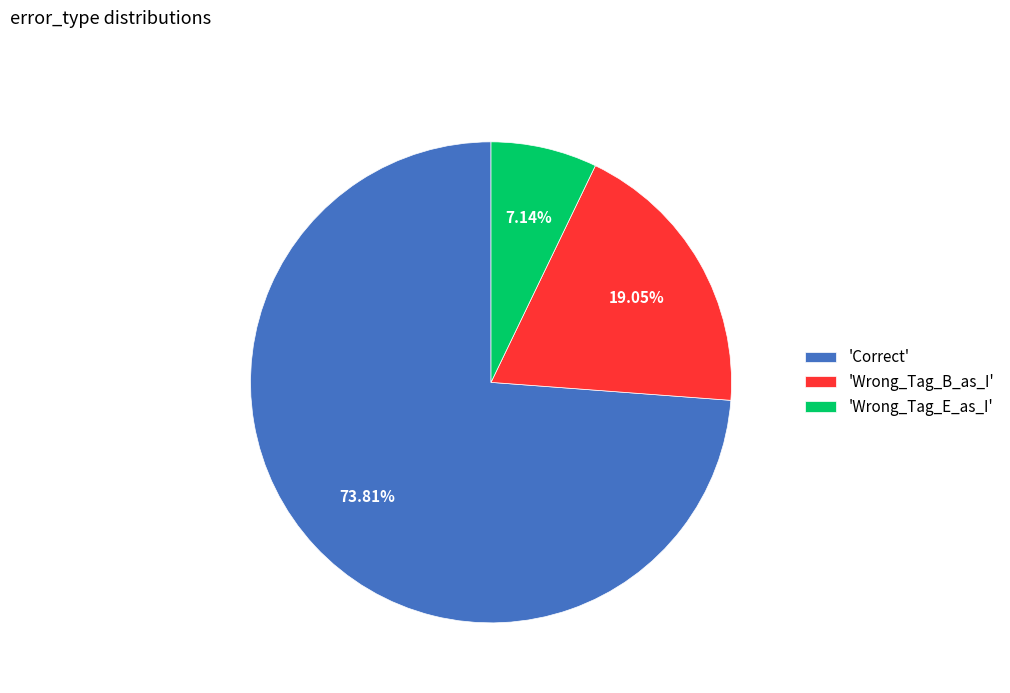

Combined, do 'Wrong_Tag_E_as_I' and 'Wrong_Tag_B_as_I' account for over 50%?

No